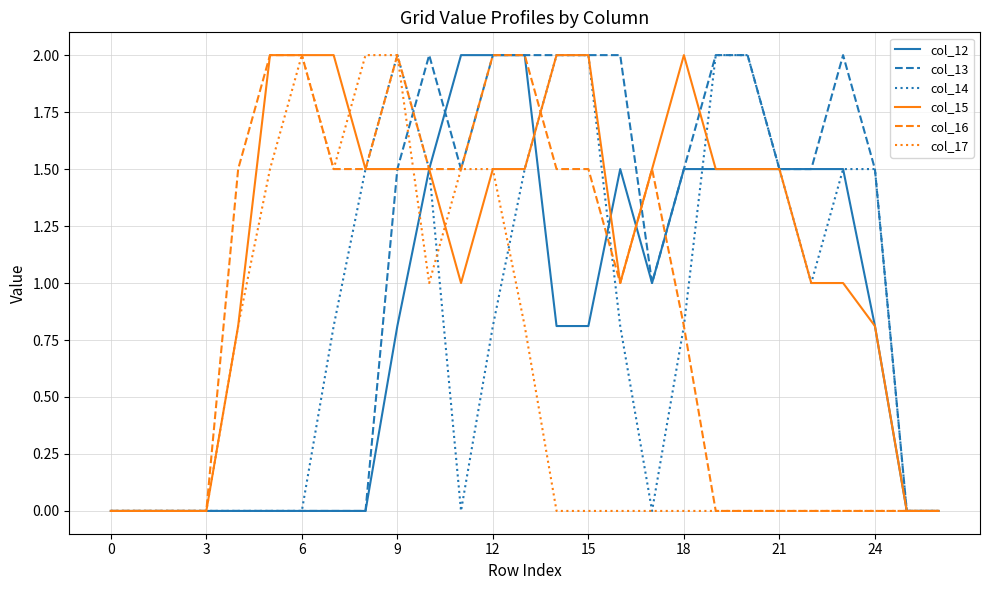

What is the maximum value for col_12?

2.0